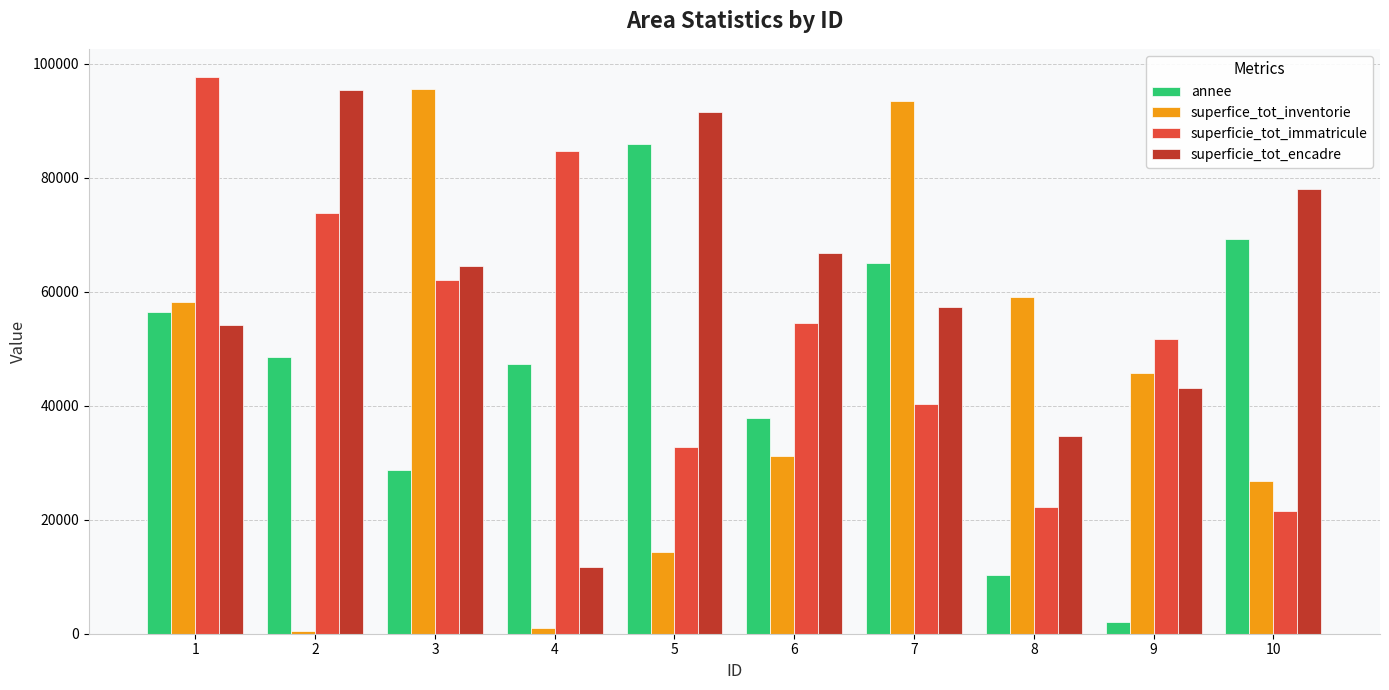

Are the bars grouped side by side (vs. stacked)?

Yes